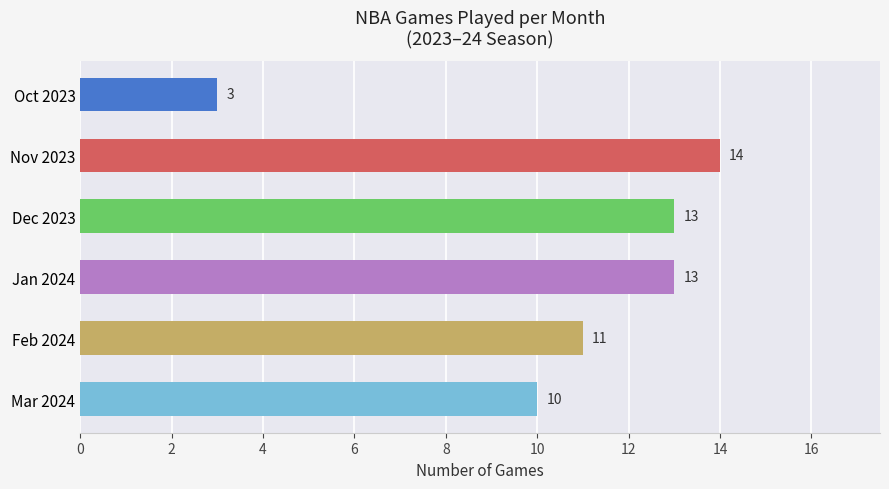

At which label is the value closest to 8?

Mar 2024